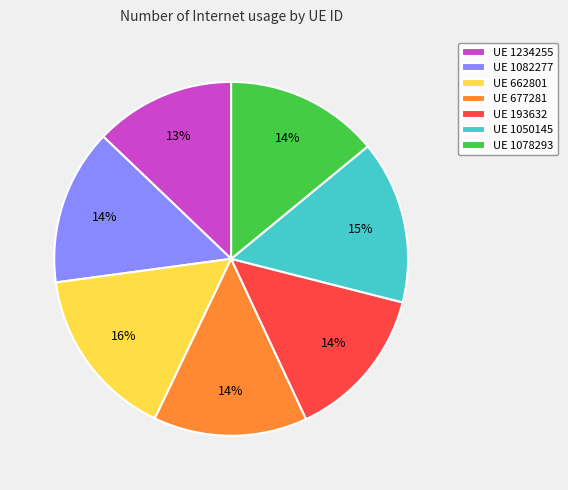

Which category has the smallest portion of the pie?

UE 1234255